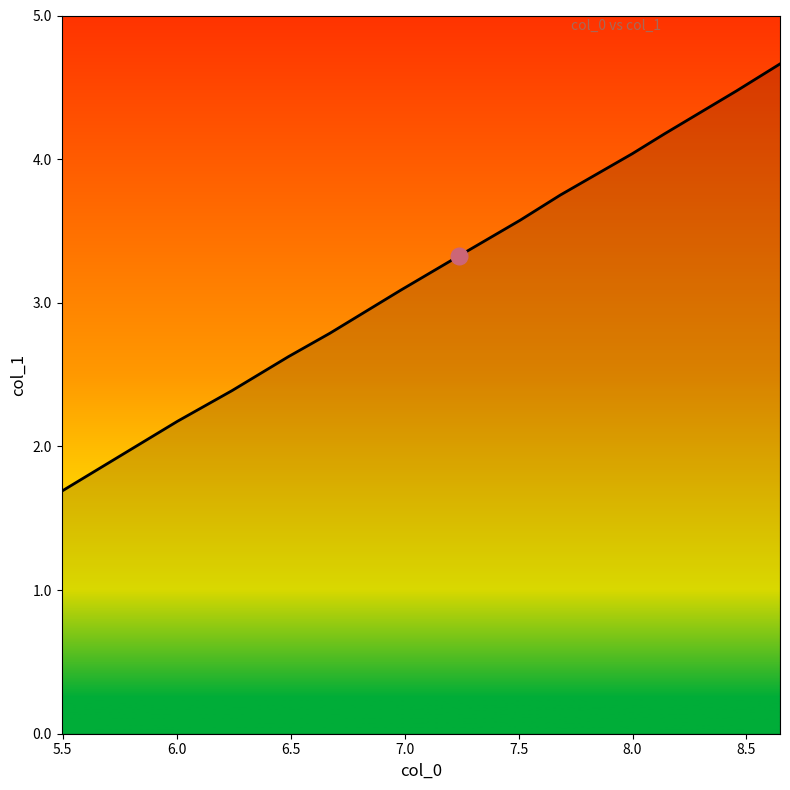

Is this an area chart (filled region under the line)?

No